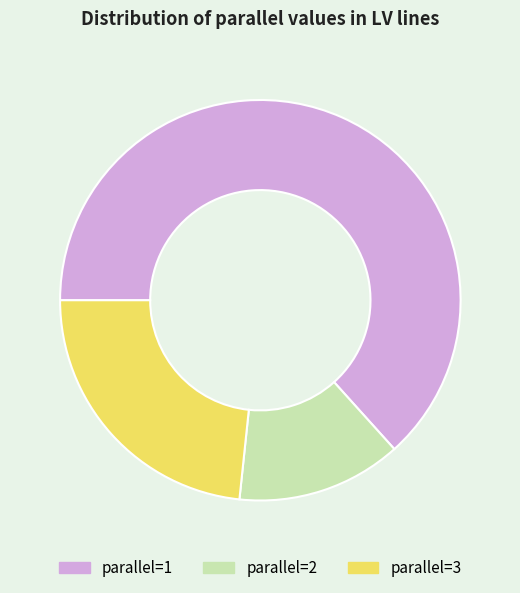

Is there a majority slice in this chart?

Yes